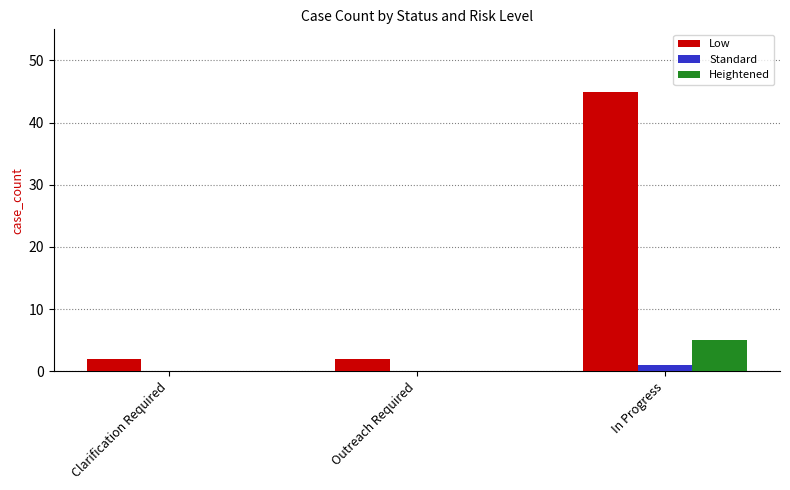

Is it true that Heightened equals 0 at Clarification Required?

True